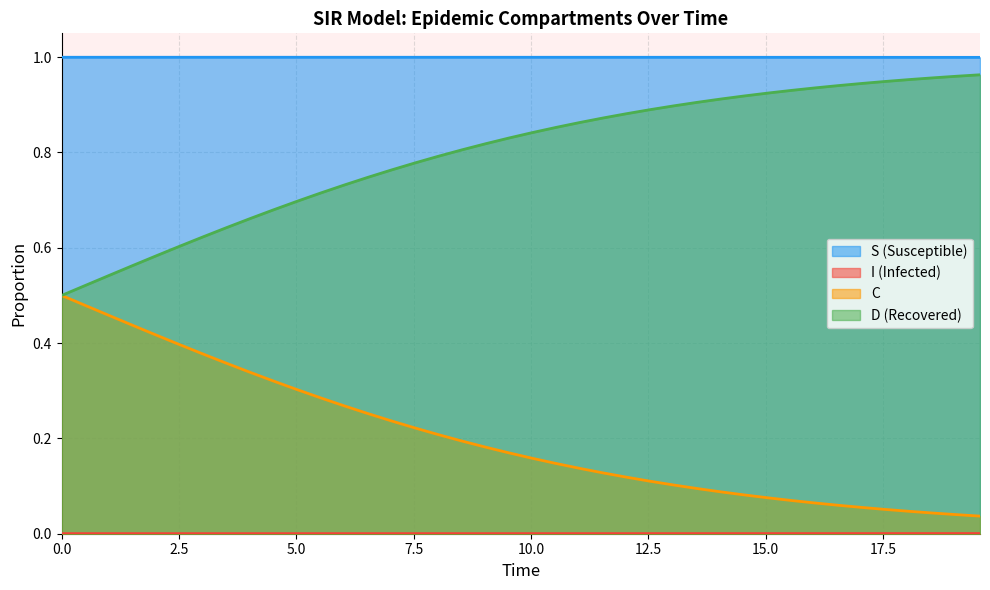

Which series has the largest total across all categories?

S (Susceptible)